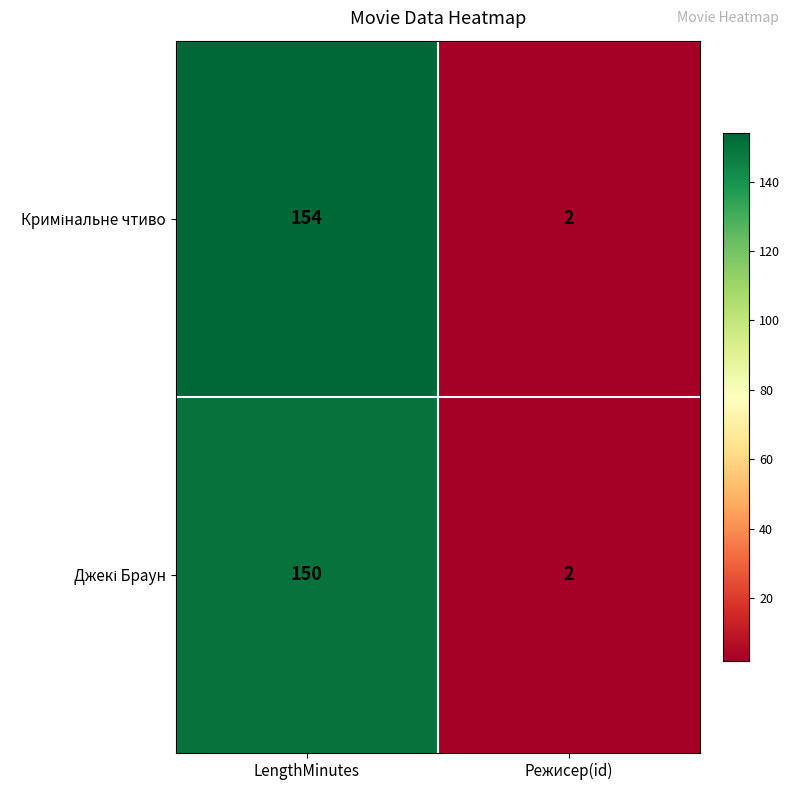

At which category is the sum across all series the highest?

LengthMinutes